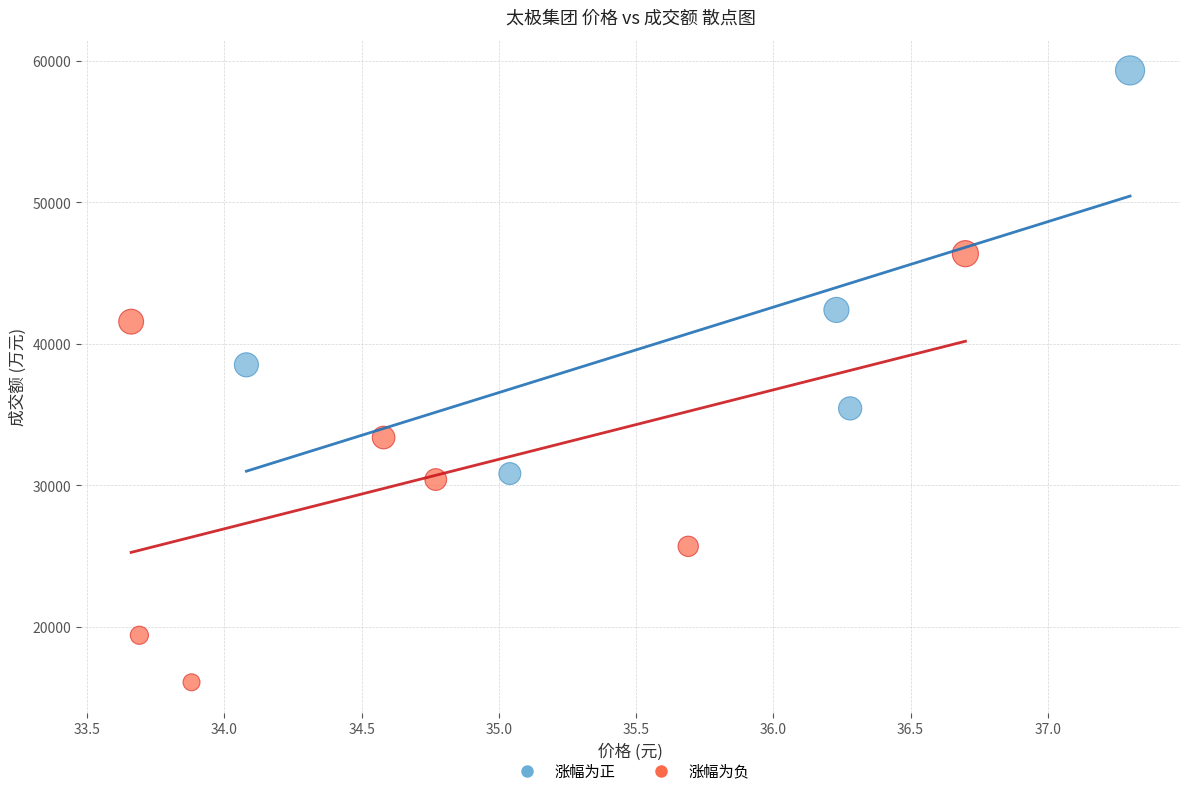

Which series contains the lowest Y value?

涨幅为负